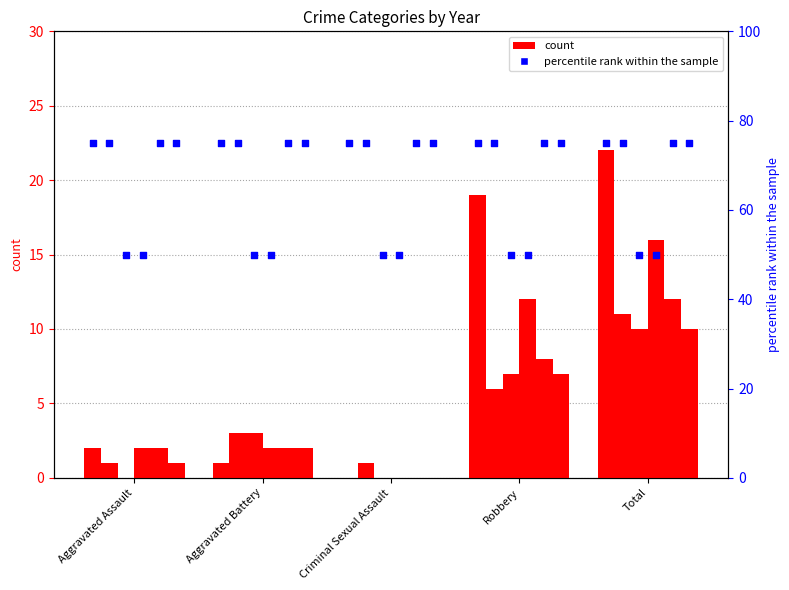

Is the value of 2020 at Total greater than the value of 2018 at Aggravated Assault?

Yes